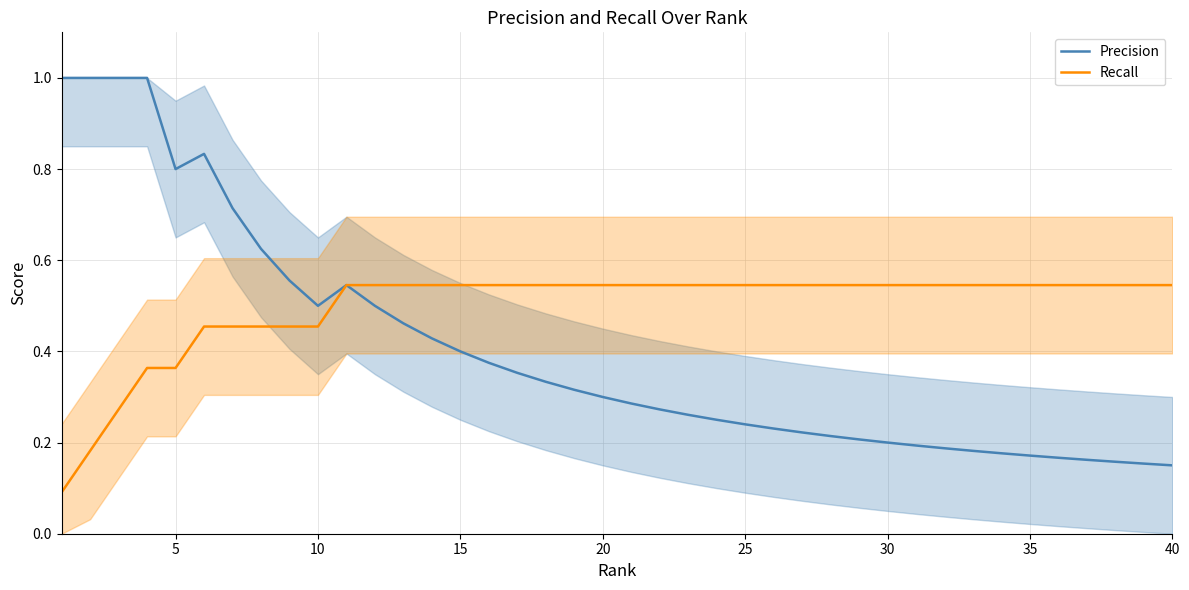

Is this an area chart (filled region under the line)?

No